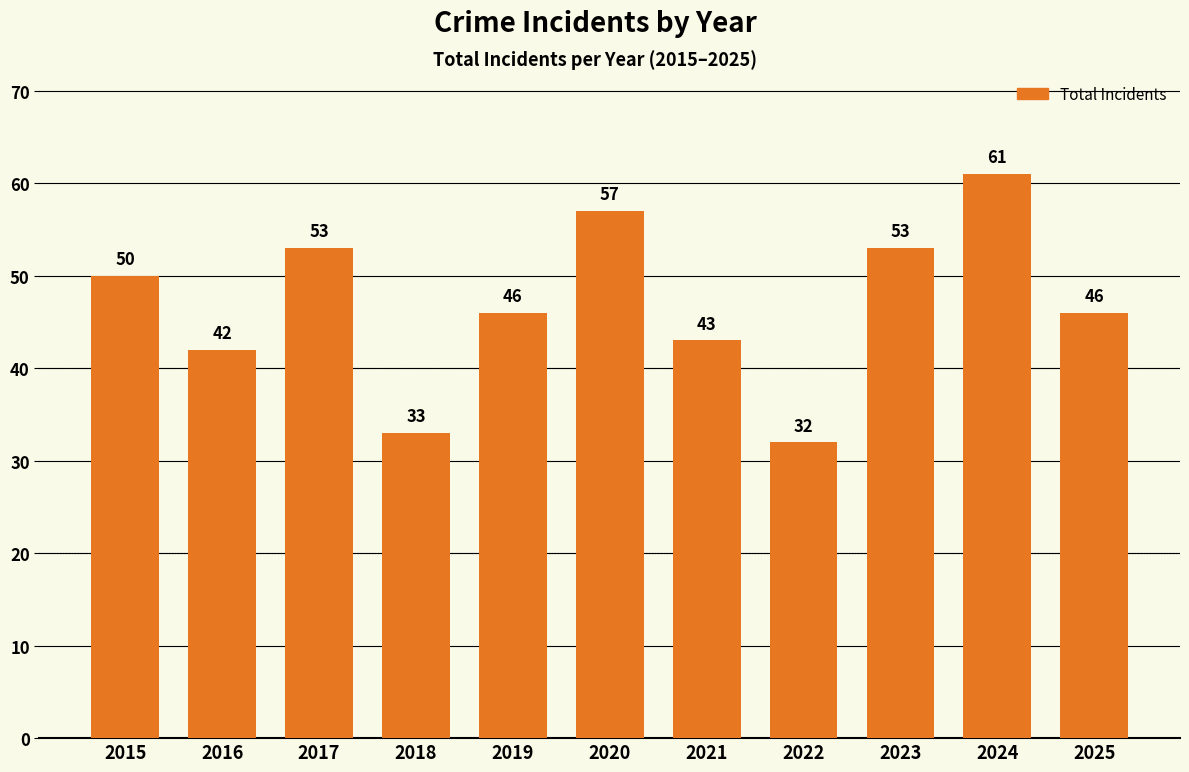

Where does the data first go above 46?

2015